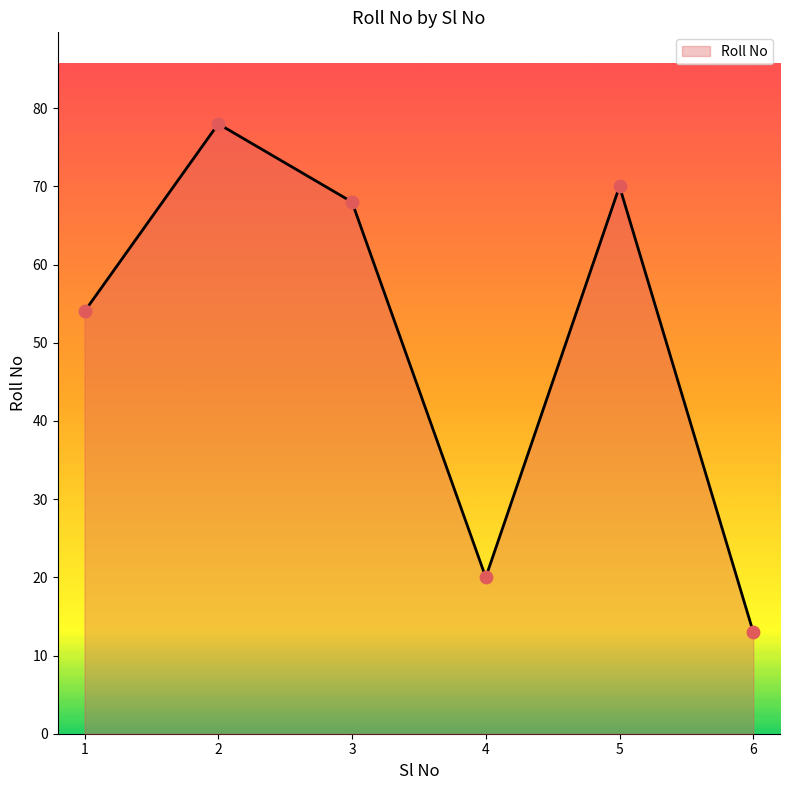

What is the change in value from 2 to 4?

-58